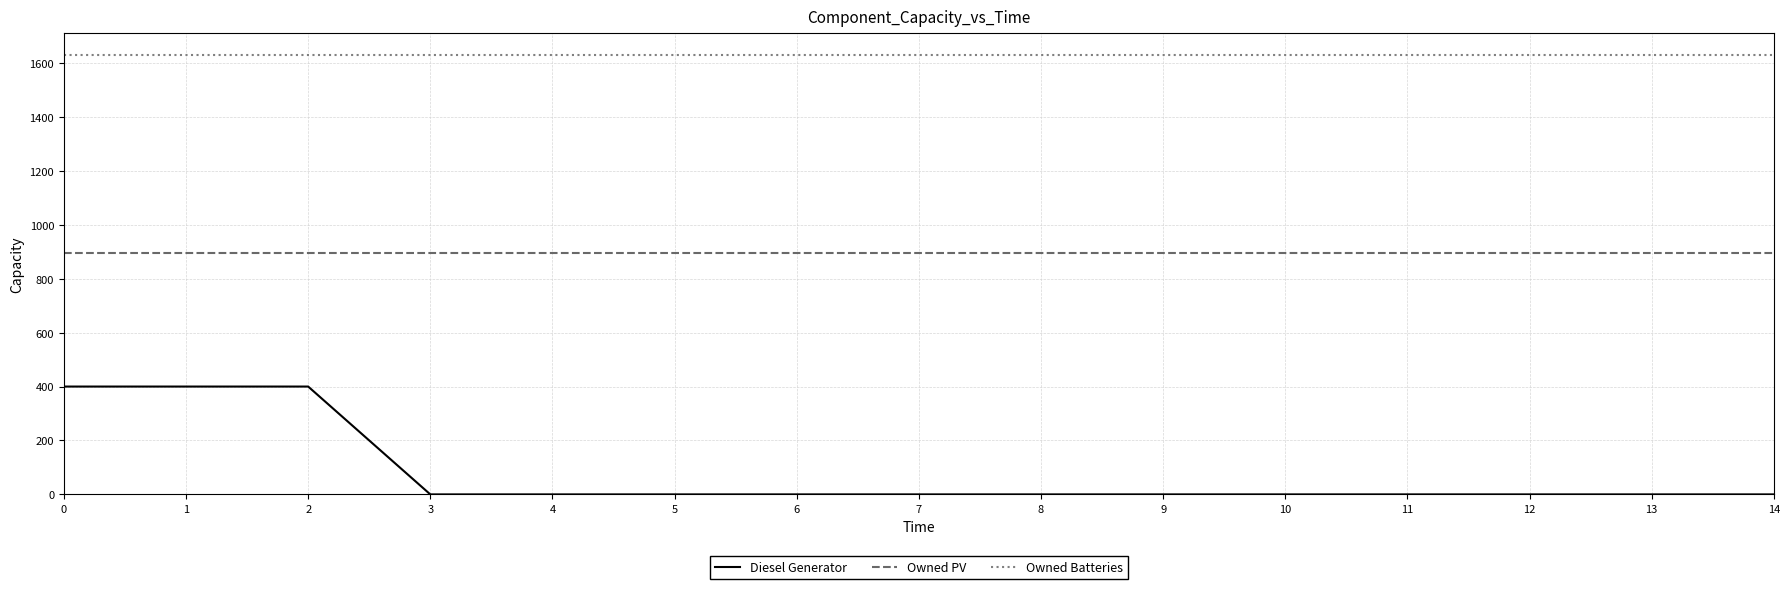

At 13, list the series in order from largest to smallest.

Owned Batteries, Owned PV, Diesel Generator